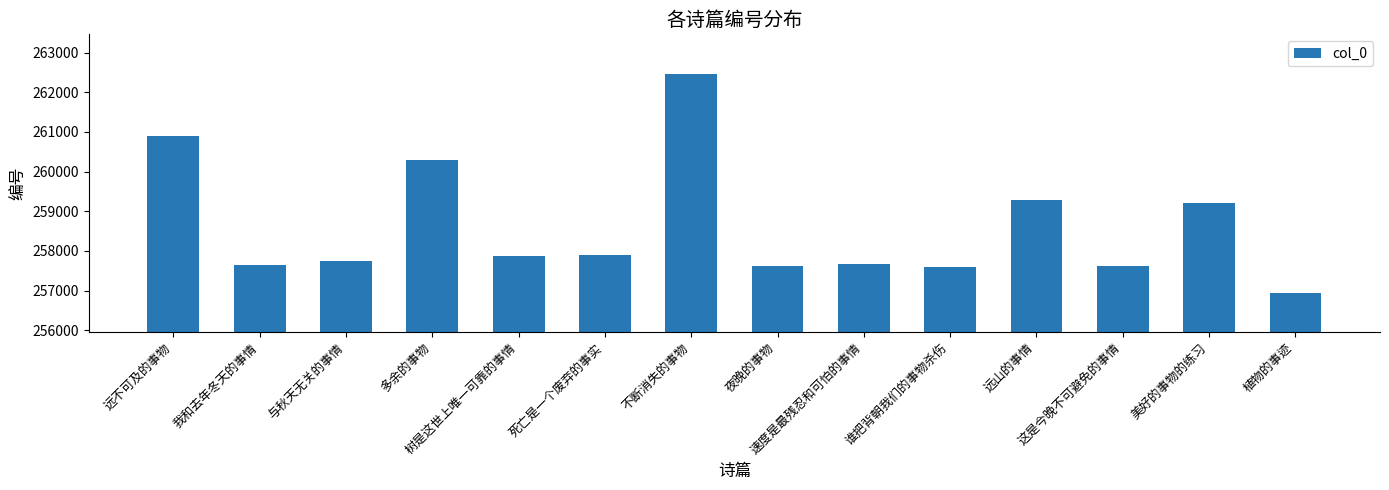

The chart shows a value of 257580 at 谁把背朝我们的事物杀伤. True or false?

True